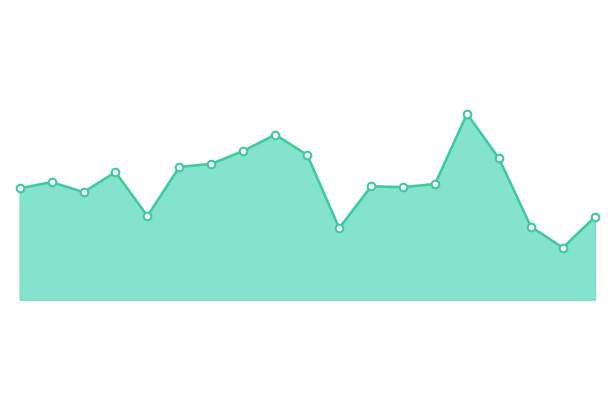

Is this an area chart (filled region under the line)?

Yes